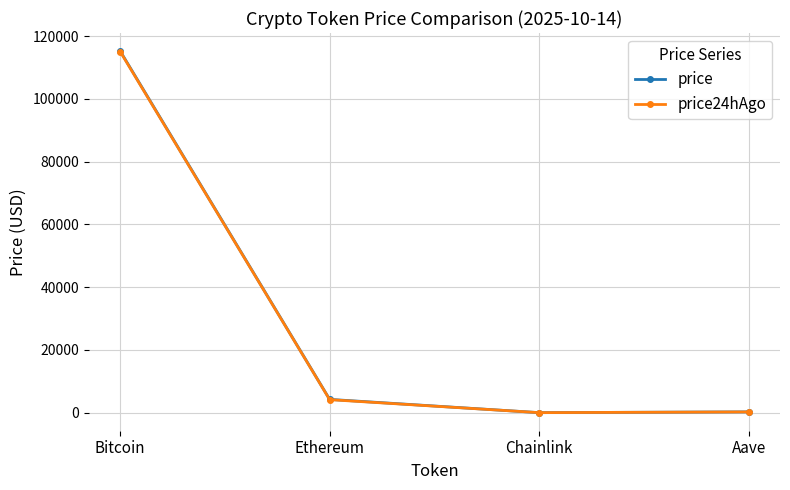

Which category has the highest value in the price24hAgo series?

Bitcoin